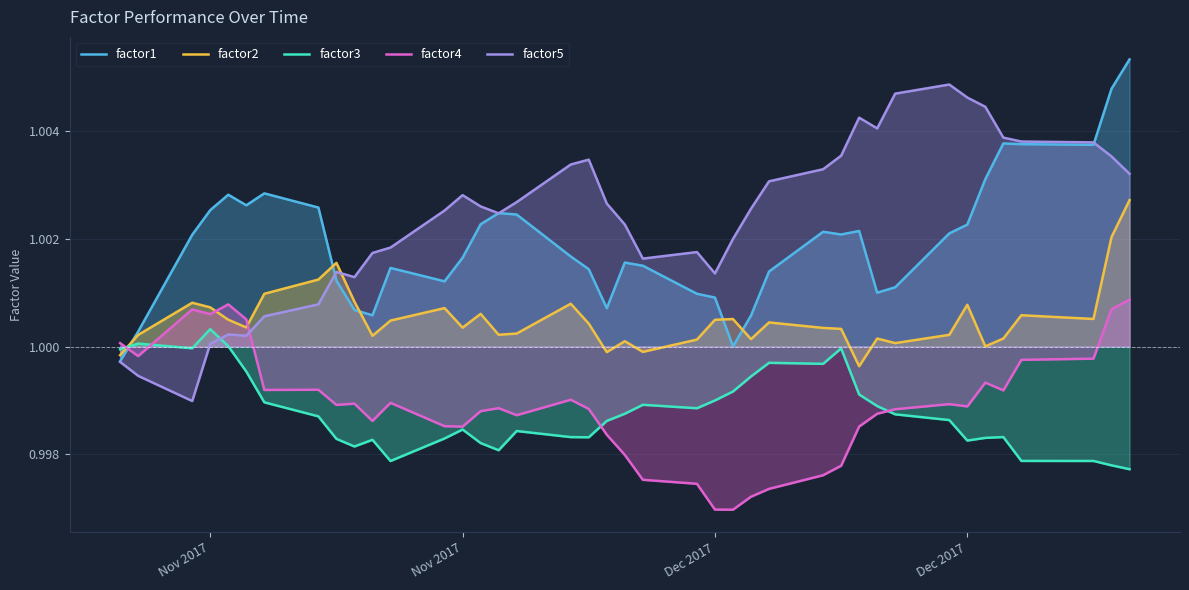

True or false: factor3 has more than 2 interior local peaks.

True